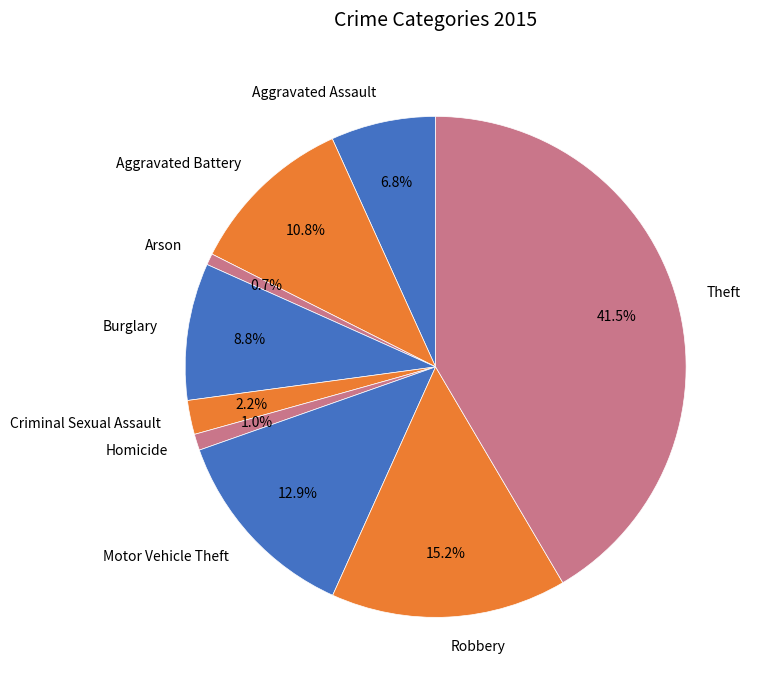

To the nearest percent, what is the difference between the largest and smallest slice percentages?

41%